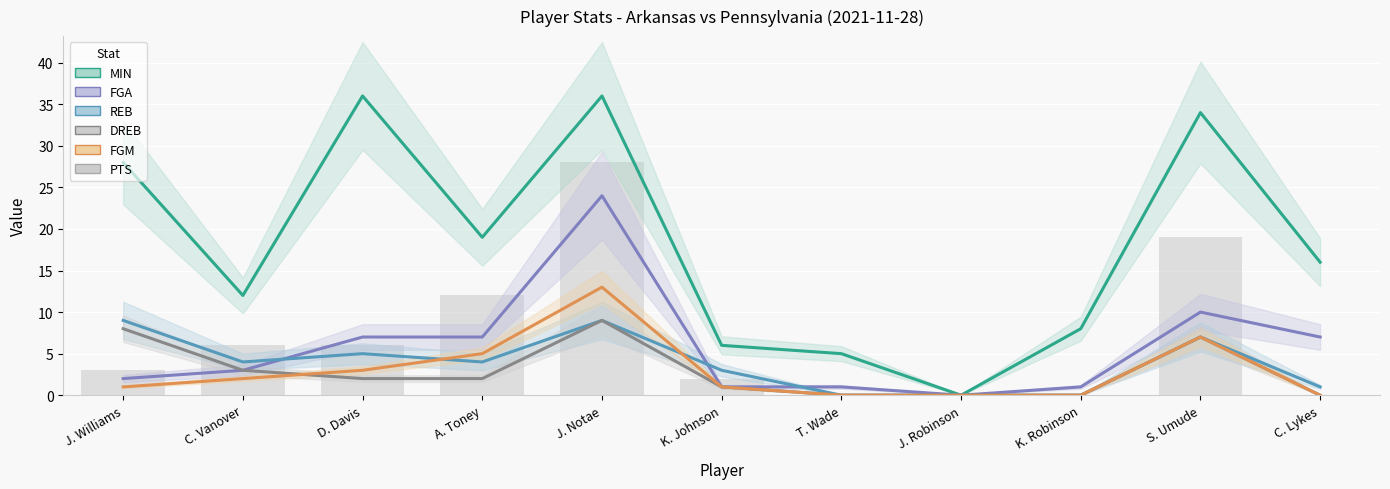

The value of REB at S. Umude is 3. True or false?

False